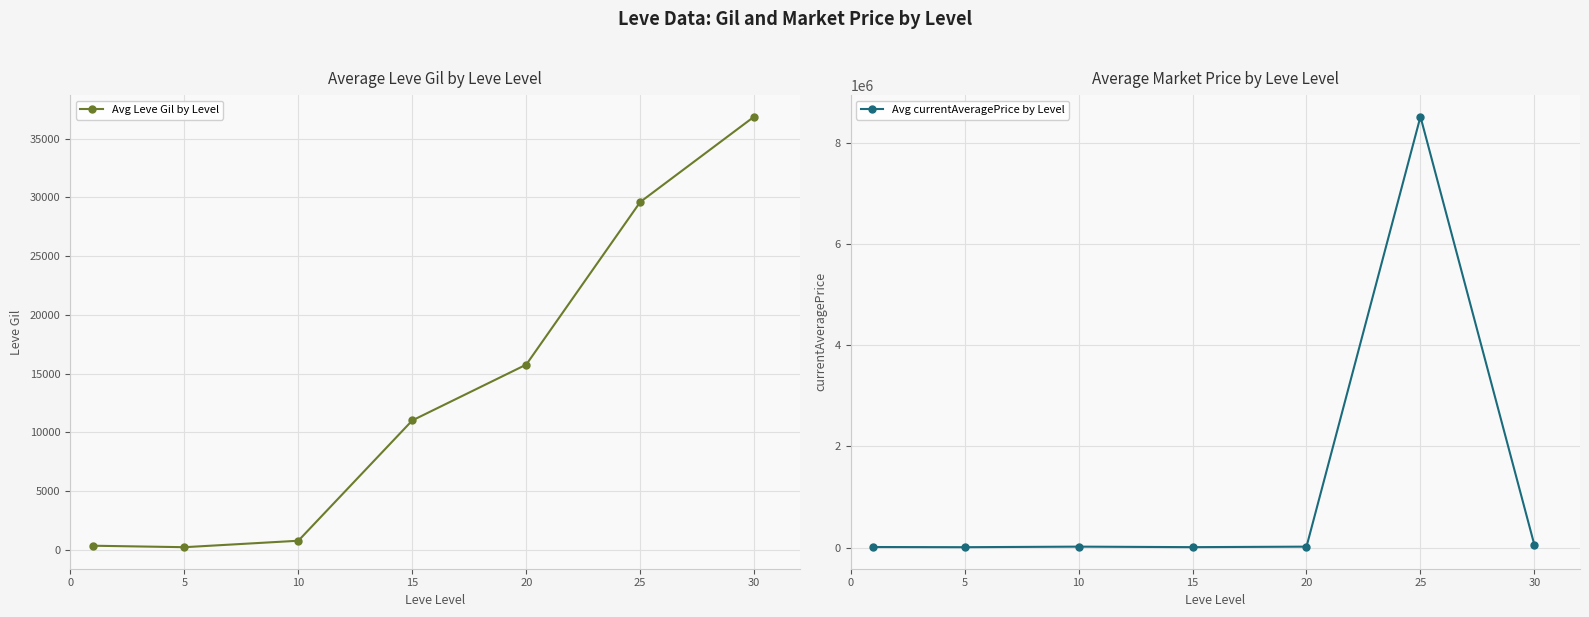

True or false: Avg Leve Gil by Level has more than 2 interior local peaks.

False